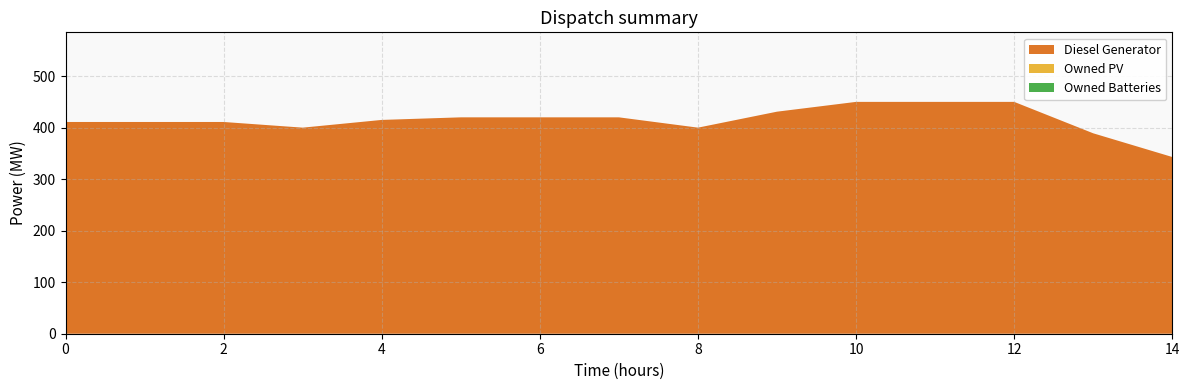

Reading left to right, list all the values displayed in this chart.

Diesel Generator: 411	411	411	400	415	420	420	420	400	431	450	450	450	389	343
Owned PV: 0	0	0	0	0	0	0	0	0	0	0	0	0	0	0
Owned Batteries: 0	0	0	0	0	0	0	0	0	0	0	0	0	0	0